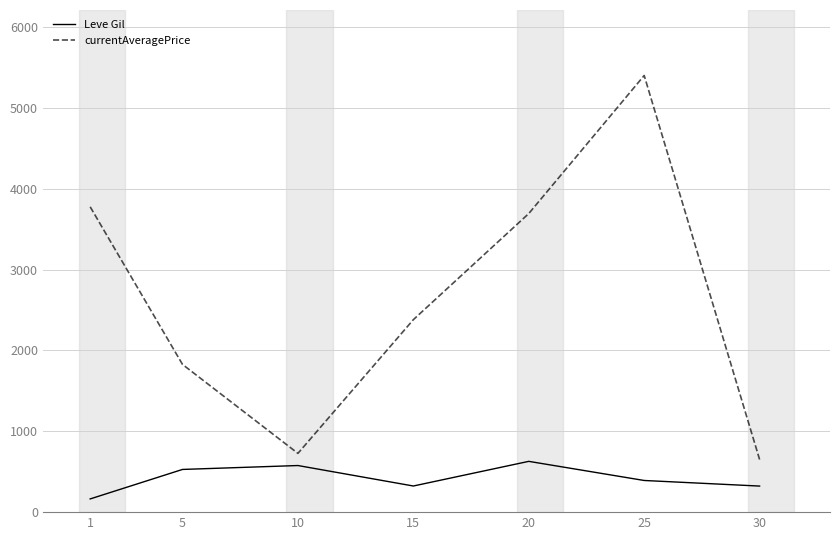

Where is the first local minimum for Leve Gil?

15